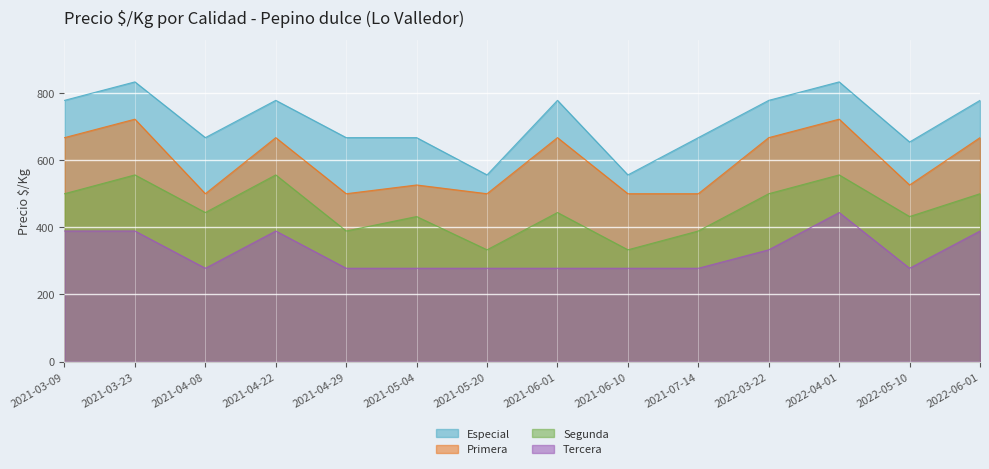

What is the average value of the Primera series?

595